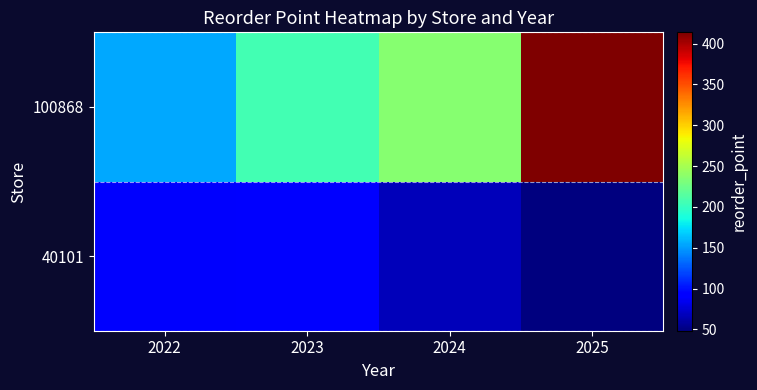

At how many categories does at least one series exceed 261?

1